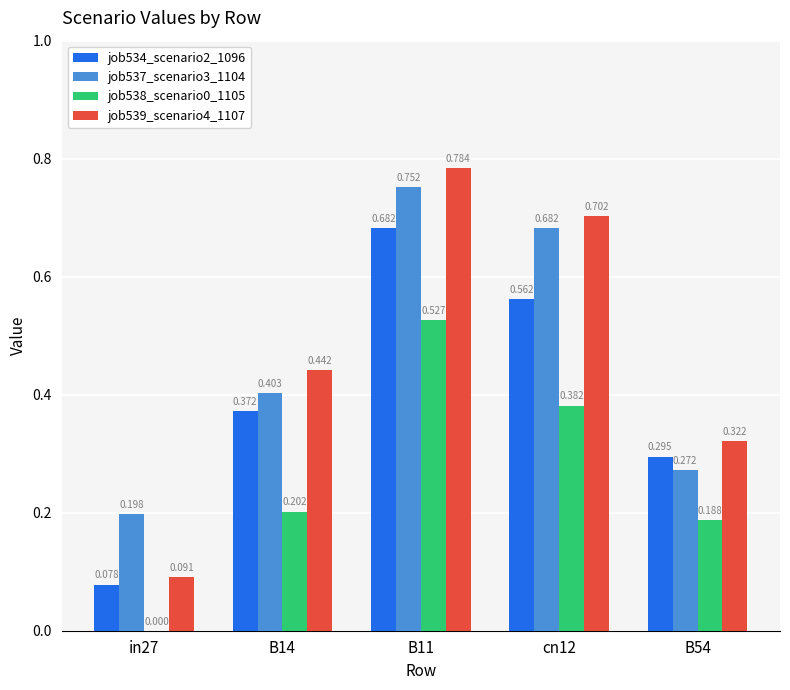

Is the value of job539_scenario4_1107 at B14 greater than the value of job534_scenario2_1096 at B11?

No